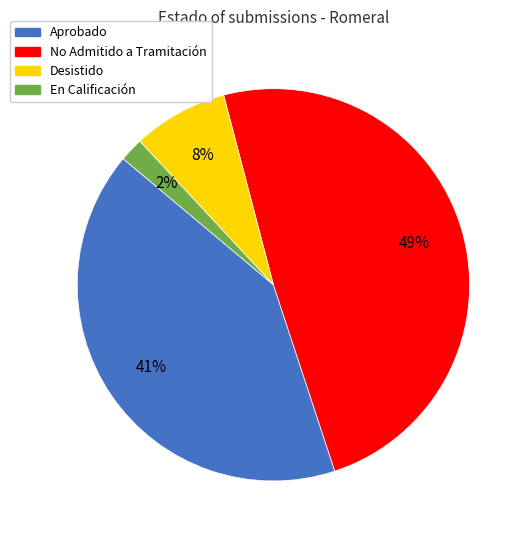

Is there a majority slice in this chart?

No